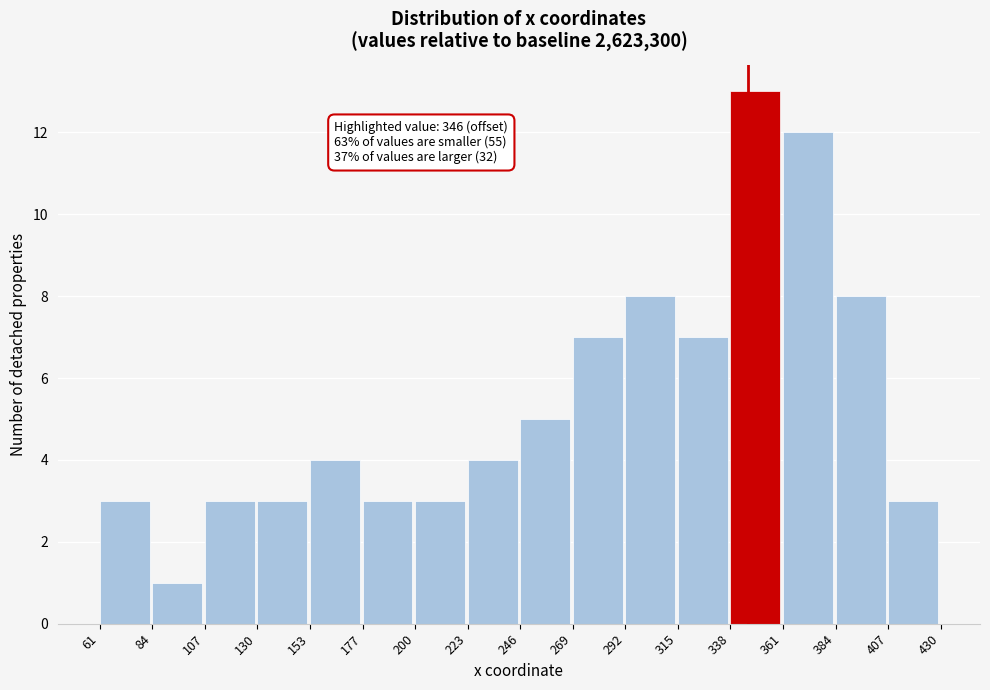

Reading left to right, transcribe all the data shown in this chart.

3	1	3	3	4	3	3	4	5	7	8	7	13	12	8	3